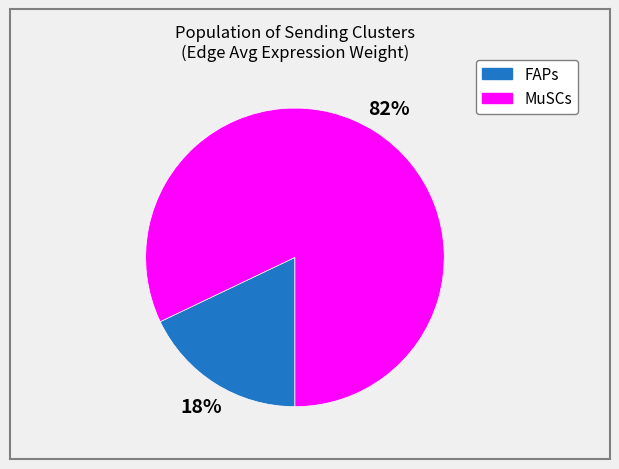

What is the majority slice?

MuSCs